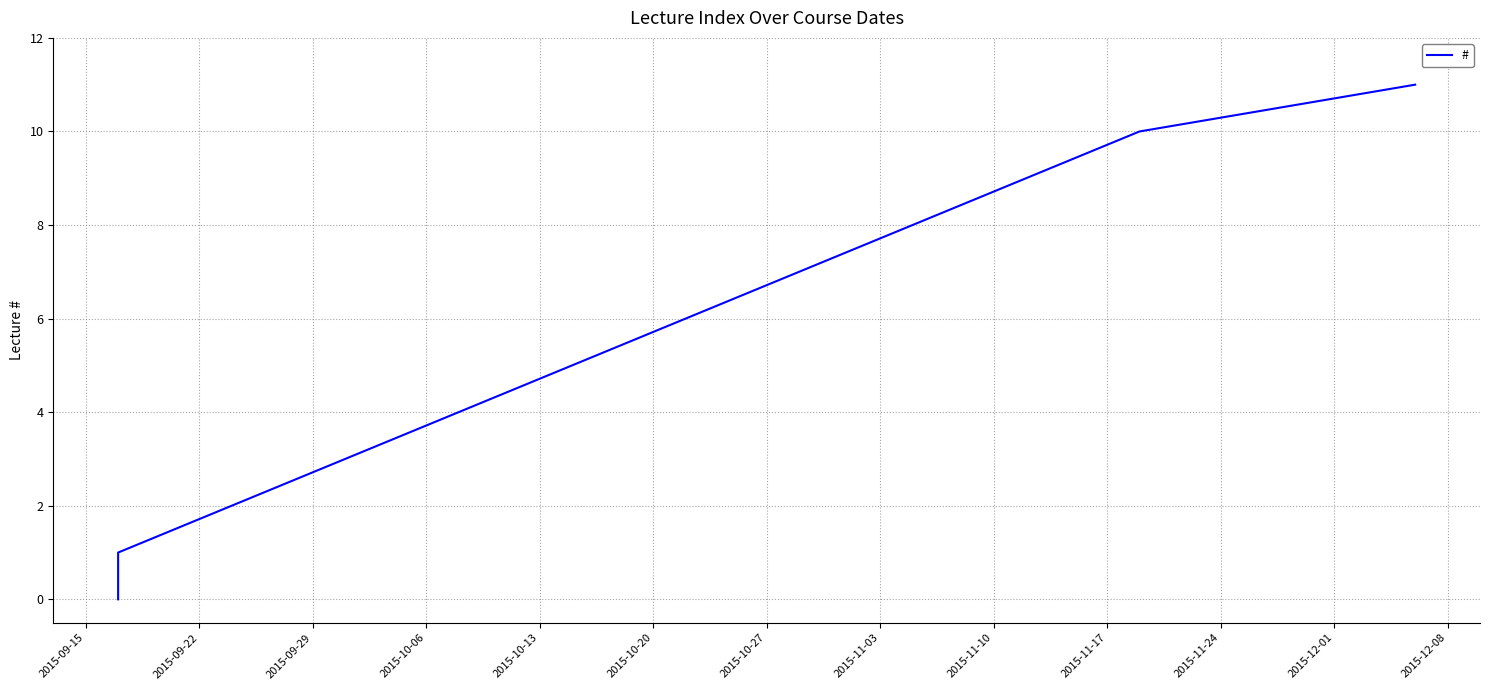

True or false: the data shows 4 at 2015-11-24.

False